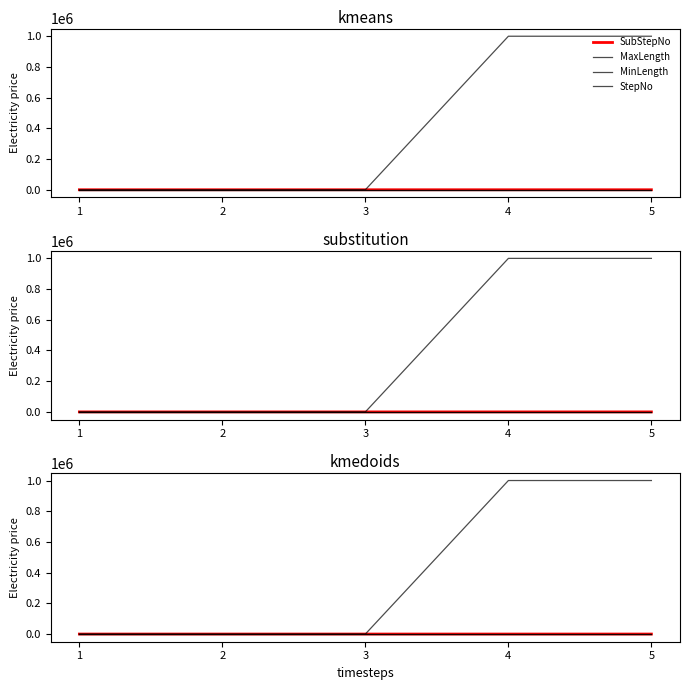

True or false: StepNo and SubStepNo intersect in this chart.

False